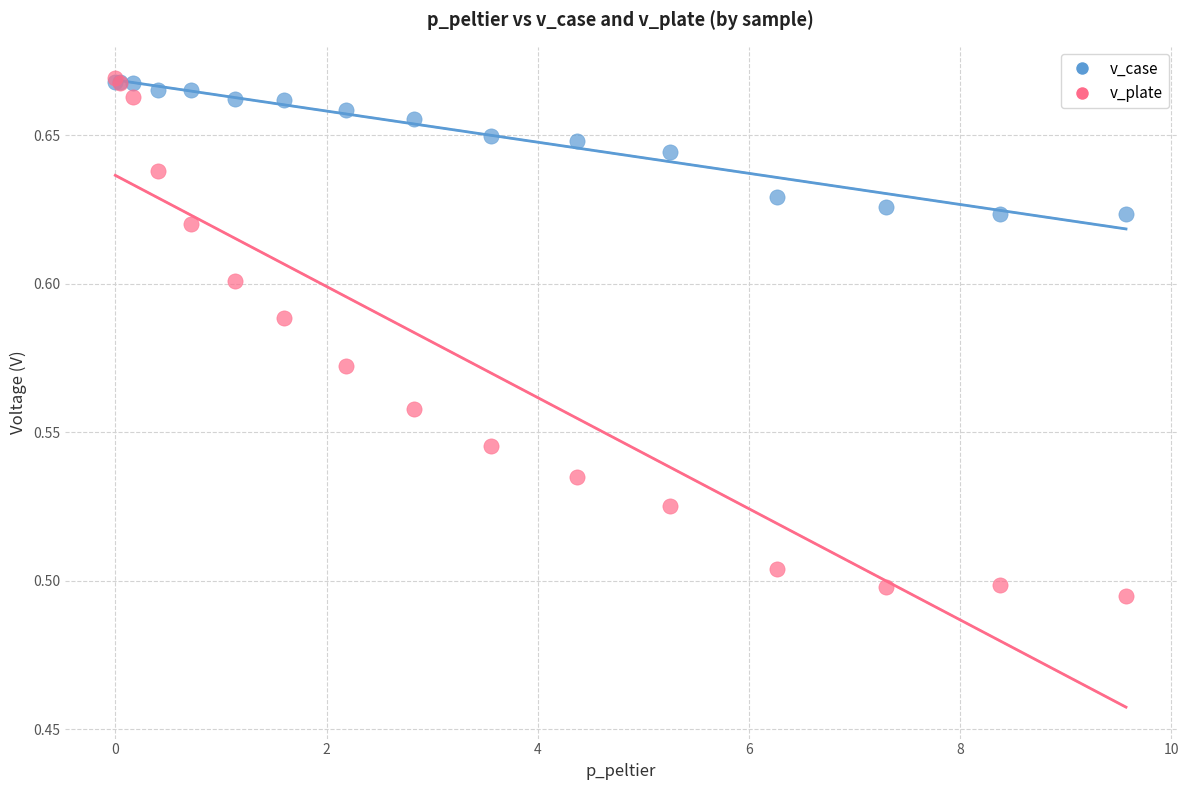

Which series contains the lowest Y value?

v_plate